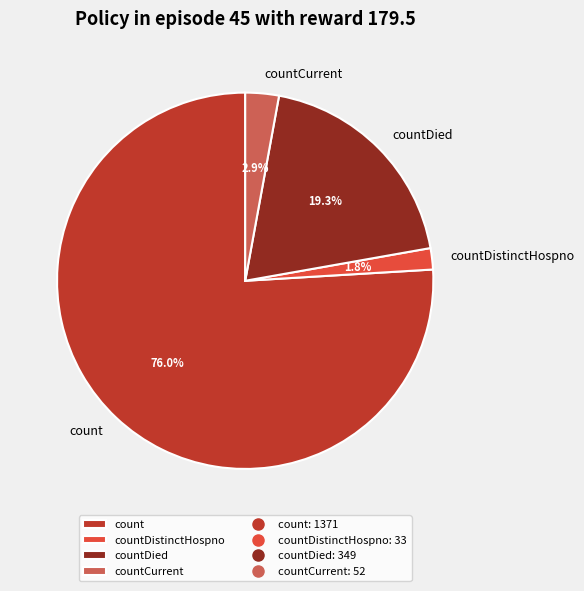

What percentage is NOT represented by countCurrent?

97.1%